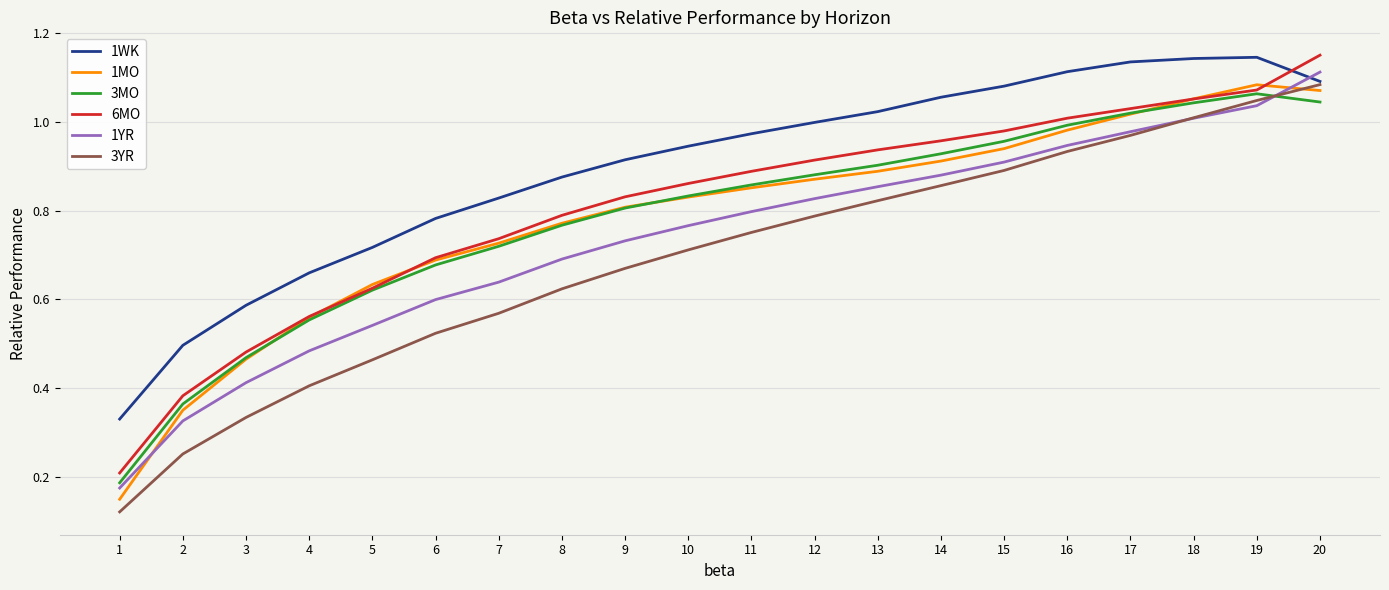

Which series has the largest total across all categories?

1WK